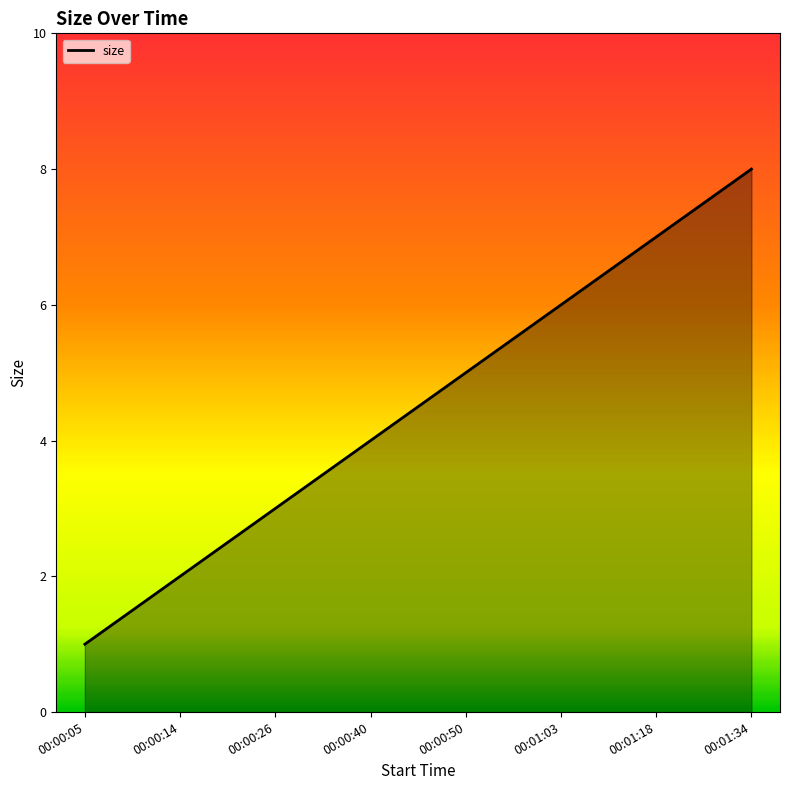

What is the sum of all values?

36